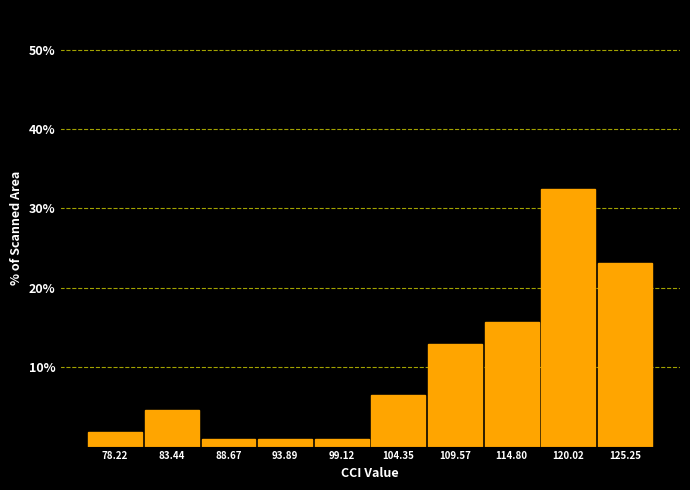

Reading left to right, list all the values displayed in this chart.

1.9	4.6	0.9	0.9	0.9	6.5	13.0	15.7	32.4	23.1